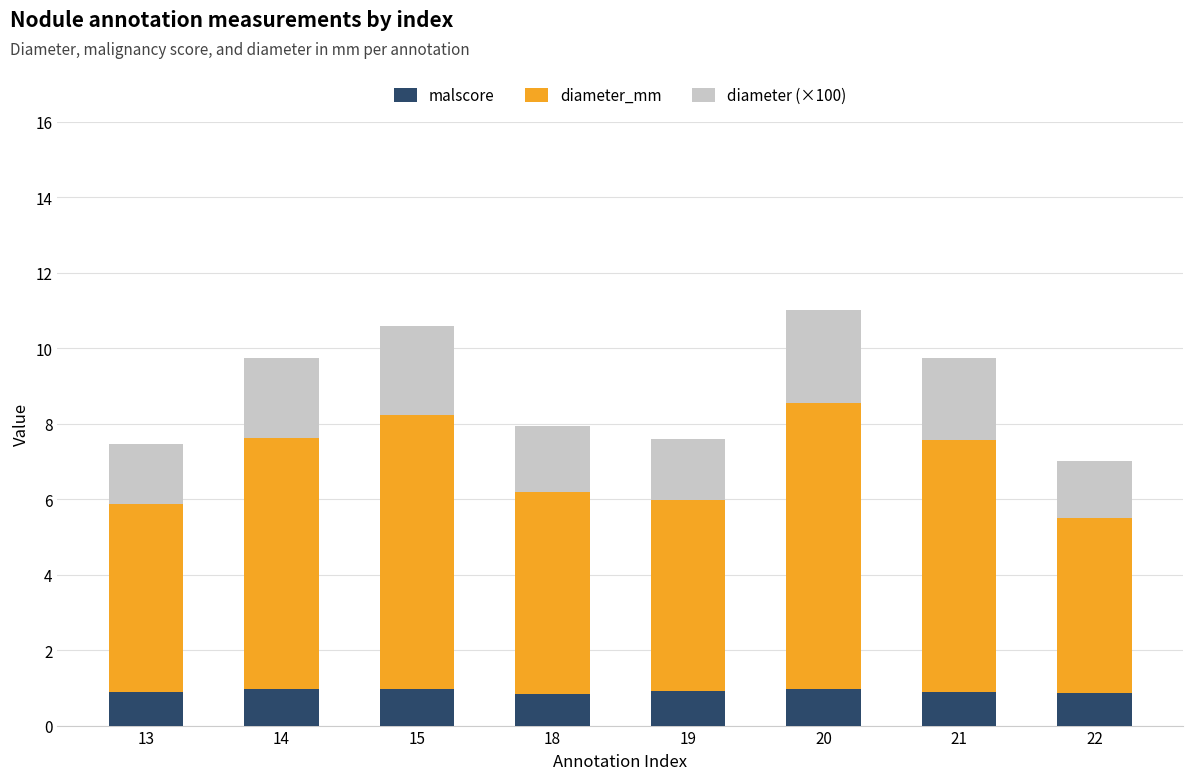

What value does the malscore series have at 15?

1.0